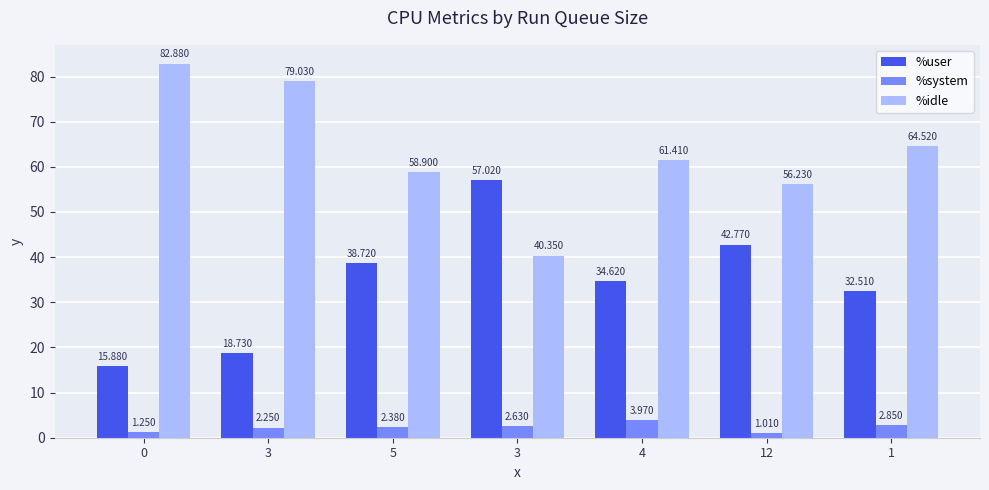

List the series in order of their overall mean, highest first.

%idle, %user, %system